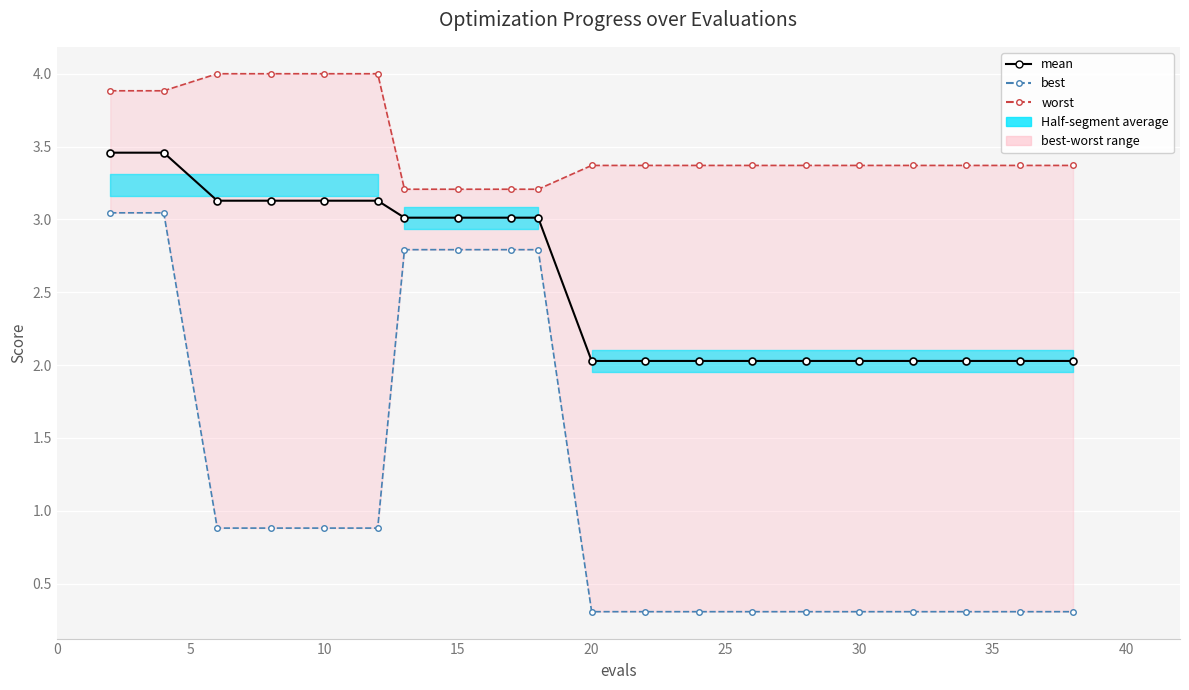

True or false: mean and worst cross at least once.

False